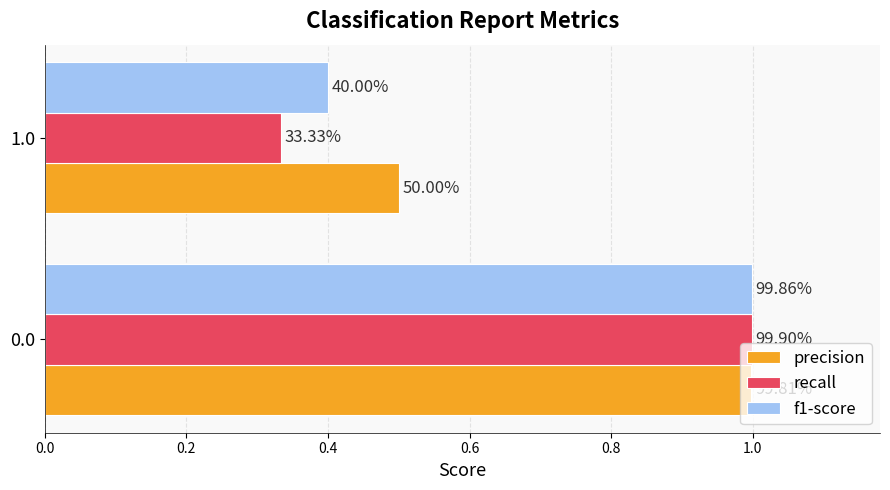

Reading right to left, extract all data points from this chart.

precision: 0.5	1.0
recall: 0.3	1.0
f1-score: 0.4	1.0